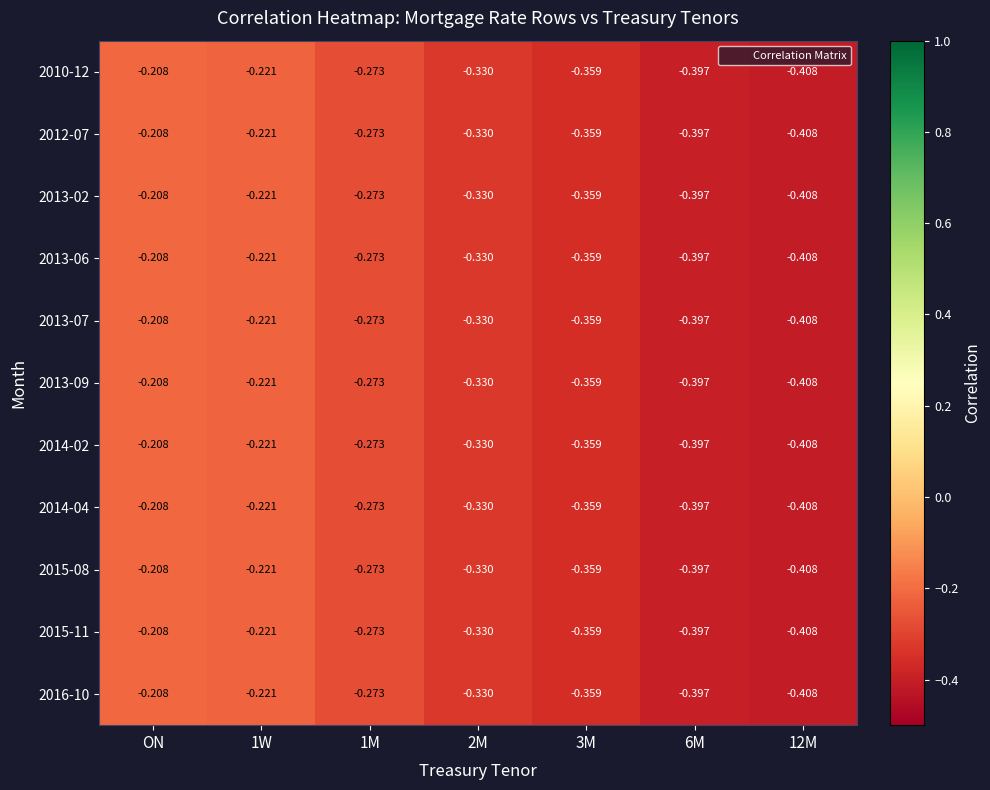

Count the number of categories in the chart.

7